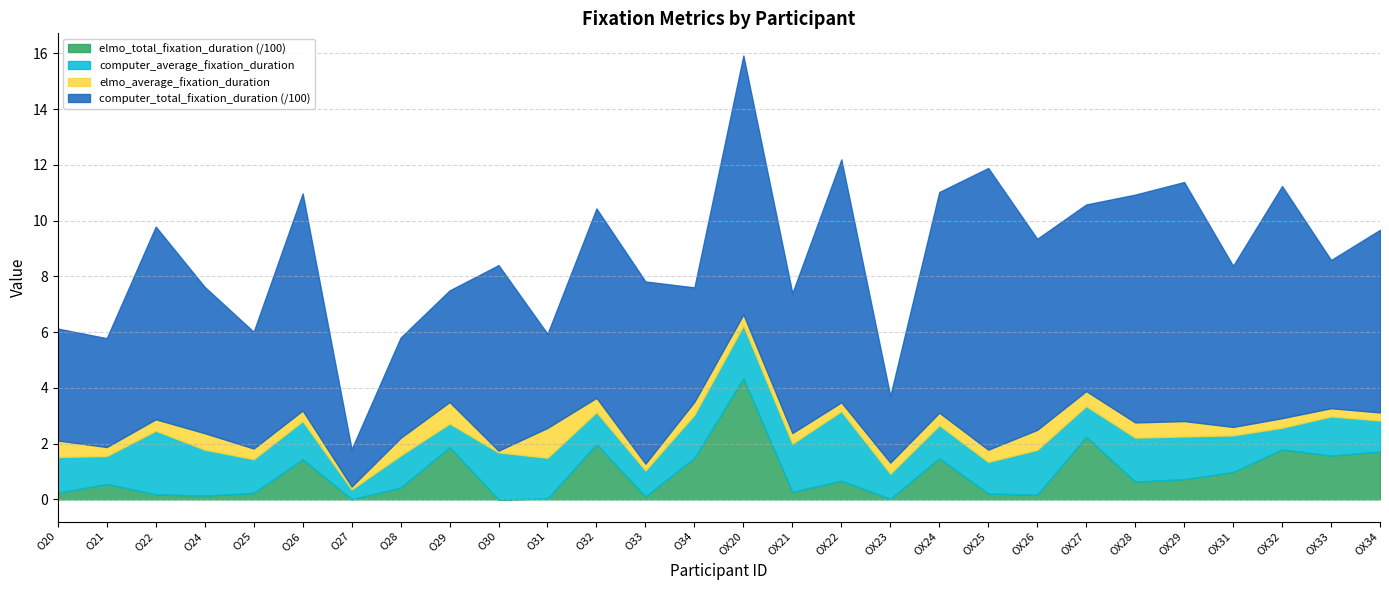

True or false: computer_average_fixation_duration has a value of 2.2 at O34.

False